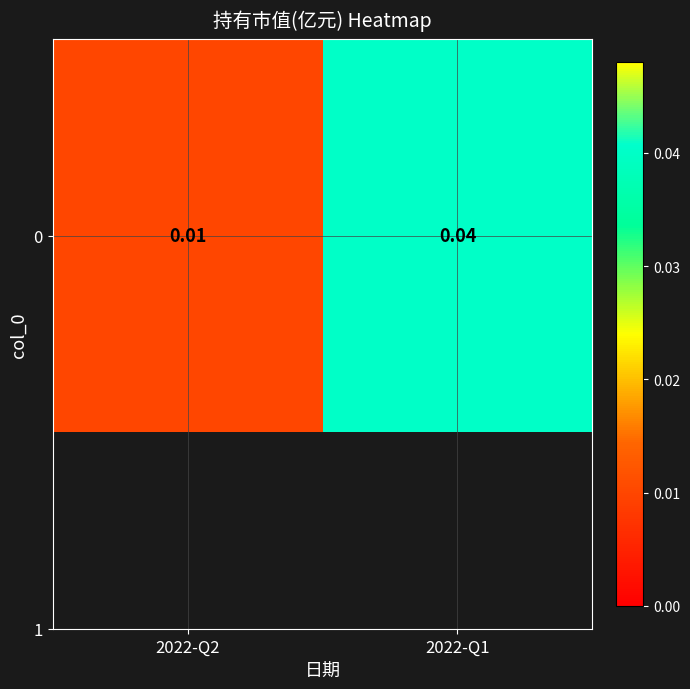

True or false: the data shows 0.0 at 2022-Q2.

True